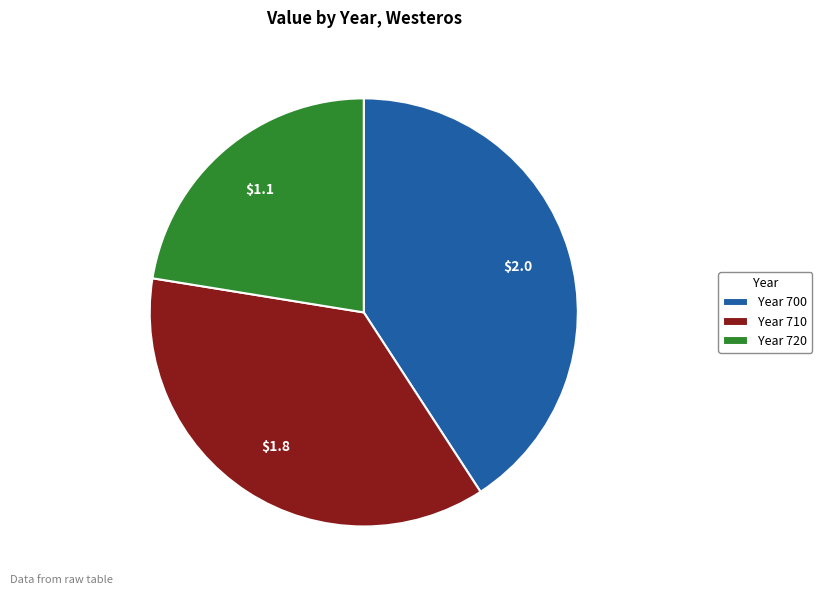

Do Year 710 and Year 700 together represent more than half of the pie?

Yes